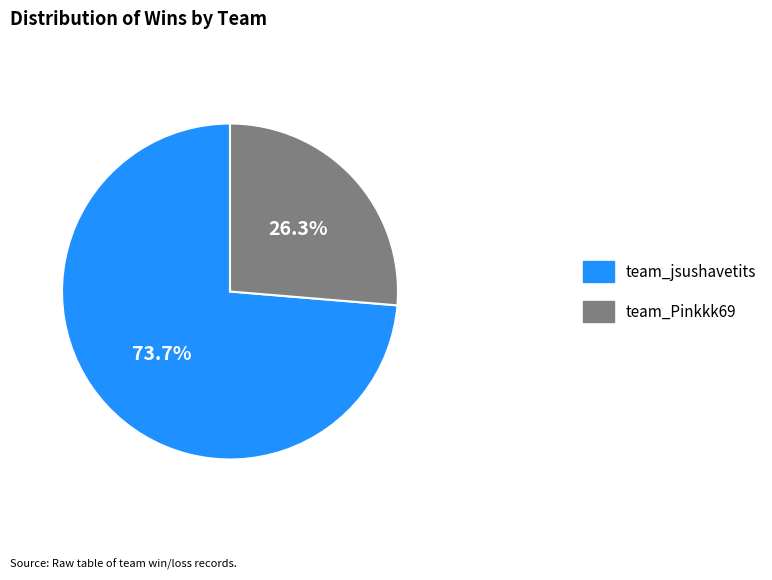

Between team_jsushavetits and team_Pinkkk69, which is larger?

team_jsushavetits